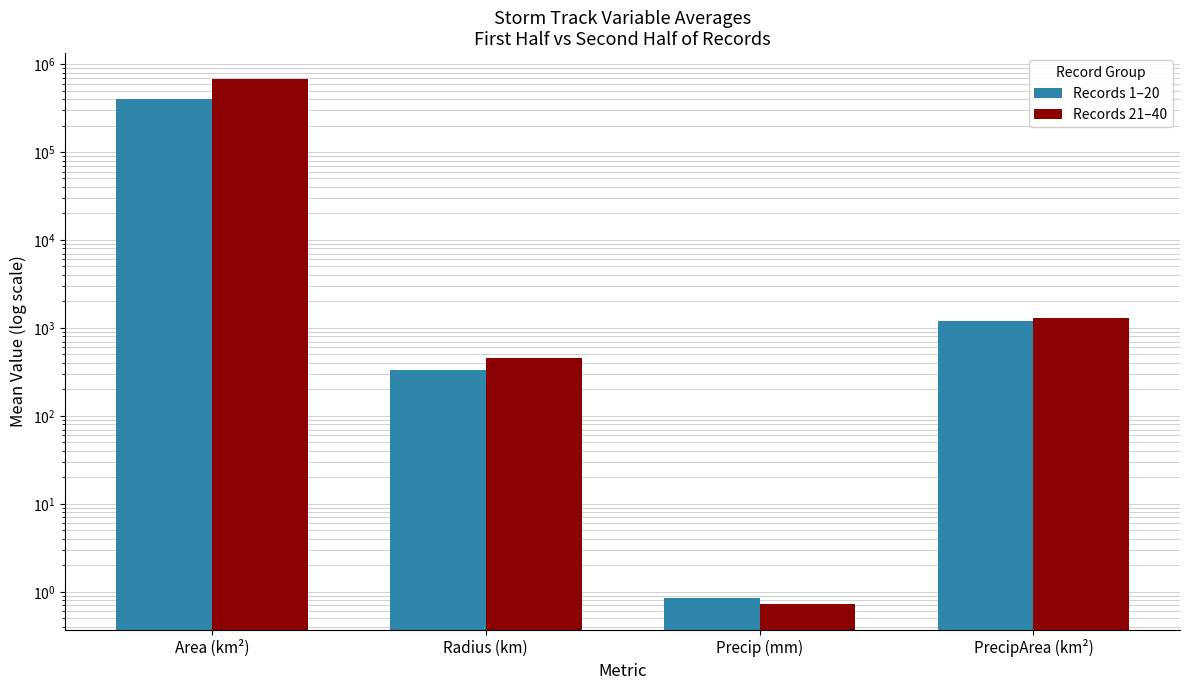

Reading left to right, list all the values displayed in this chart.

Records 1–20: 404437.5	331.6	0.9	1188.0
Records 21–40: 670000.0	457.3	0.7	1305.8